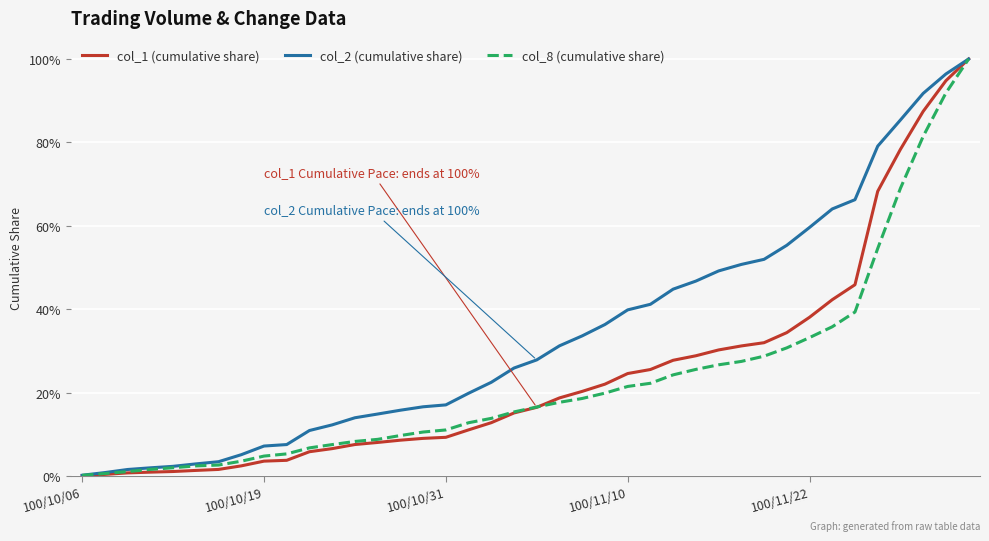

Is this an area chart (filled region under the line)?

No